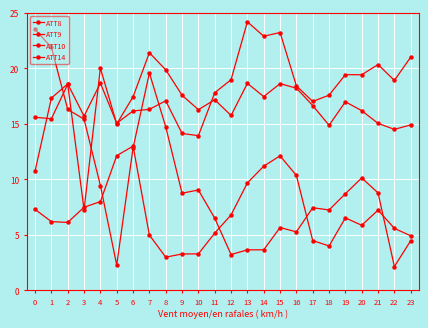

The ATT10 series shows 9.0 at 10. True or false?

True